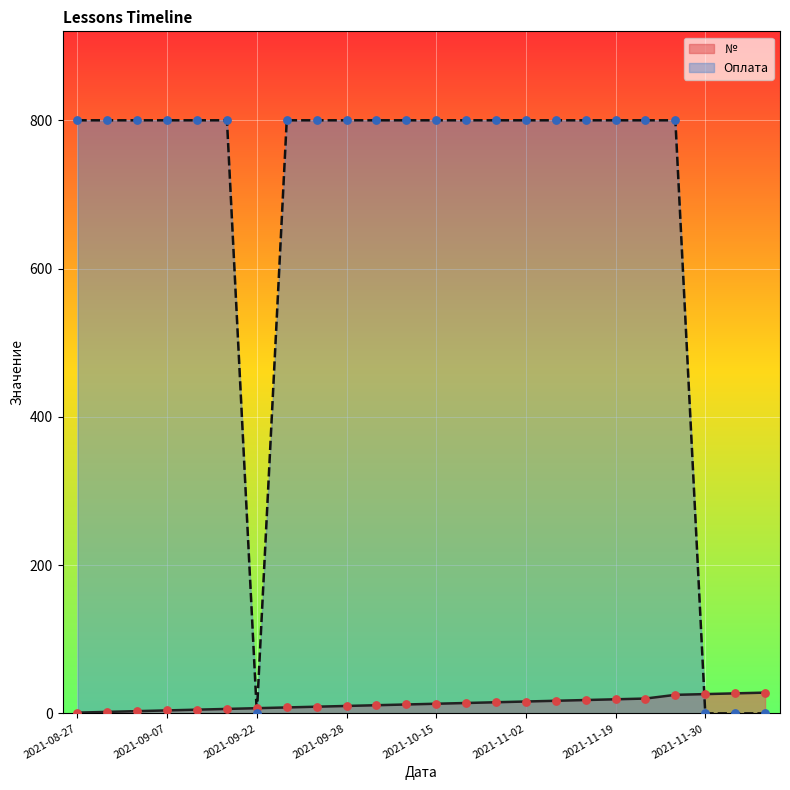

What is the total value across all series at 2021-09-28?

810